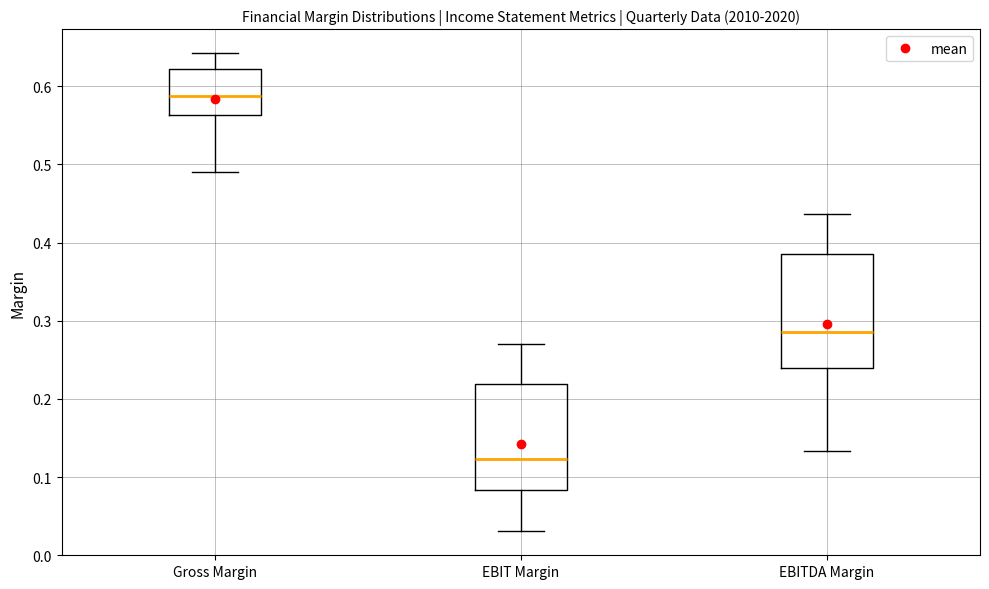

Reading left to right, read every box against the y-axis: the position of its median line, the range the box covers, and the ends of its whiskers. The values are not printed on the chart, so give them approximately, as read against the axis.

Gross Margin: median 0.59, box 0.56 to 0.62, whiskers 0.49 to 0.64
EBIT Margin: median 0.12, box 0.08 to 0.22, whiskers 0.03 to 0.27
EBITDA Margin: median 0.29, box 0.24 to 0.39, whiskers 0.13 to 0.44